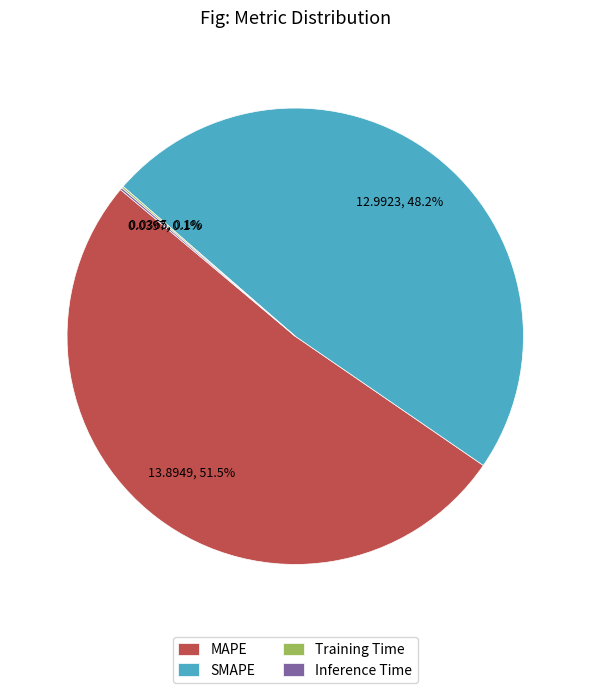

Between MAPE and SMAPE, which is larger?

MAPE